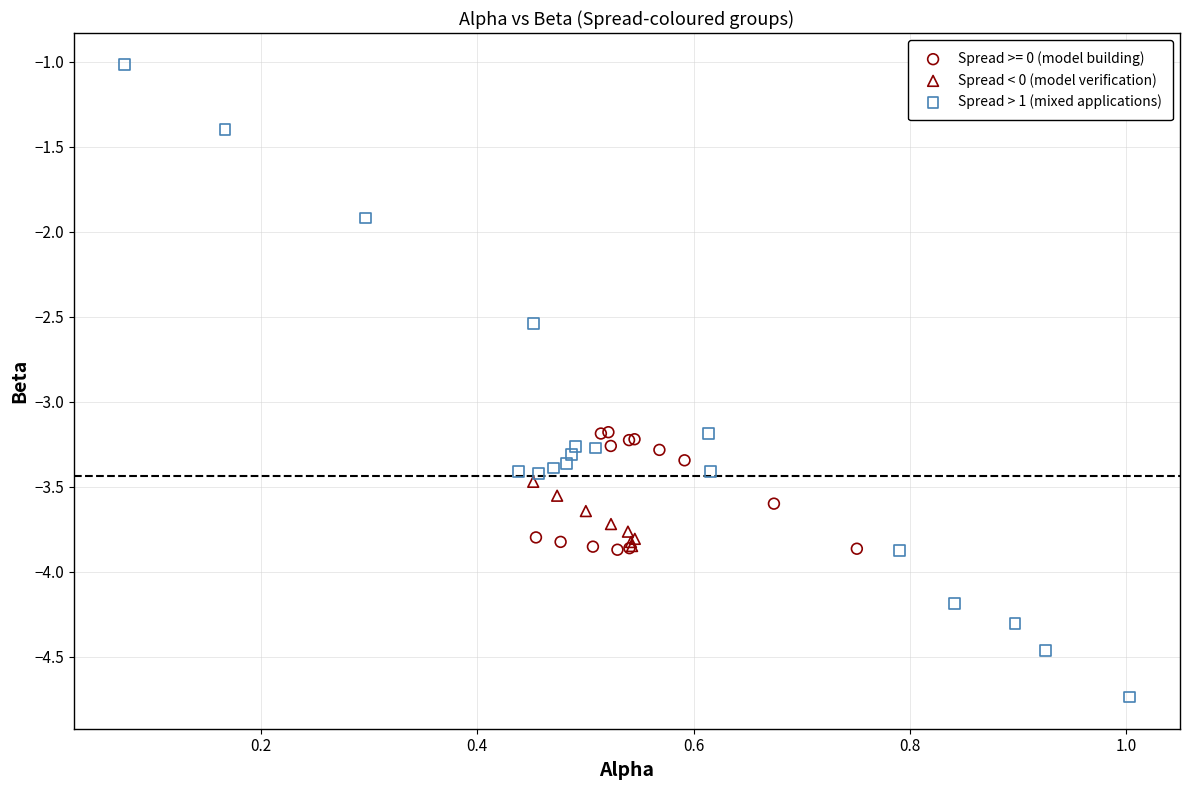

Which series reaches the maximum Y coordinate?

Spread > 1 (mixed applications)